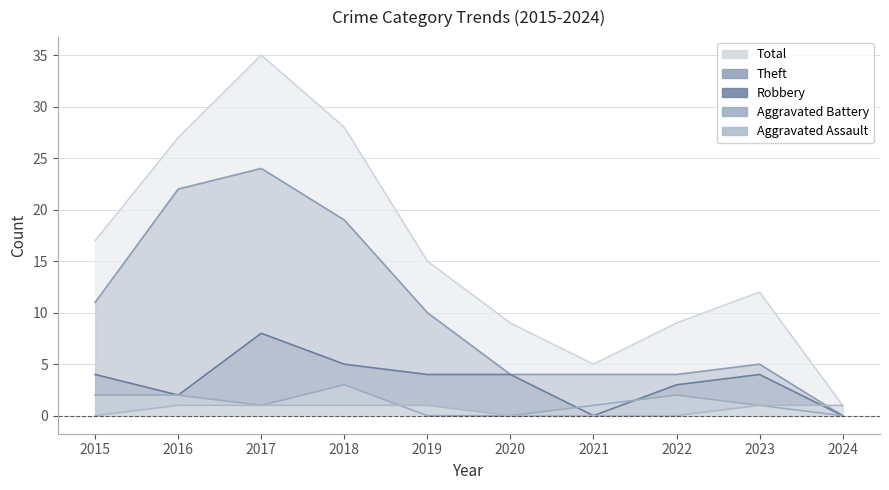

At how many categories does at least one series exceed 1?

9